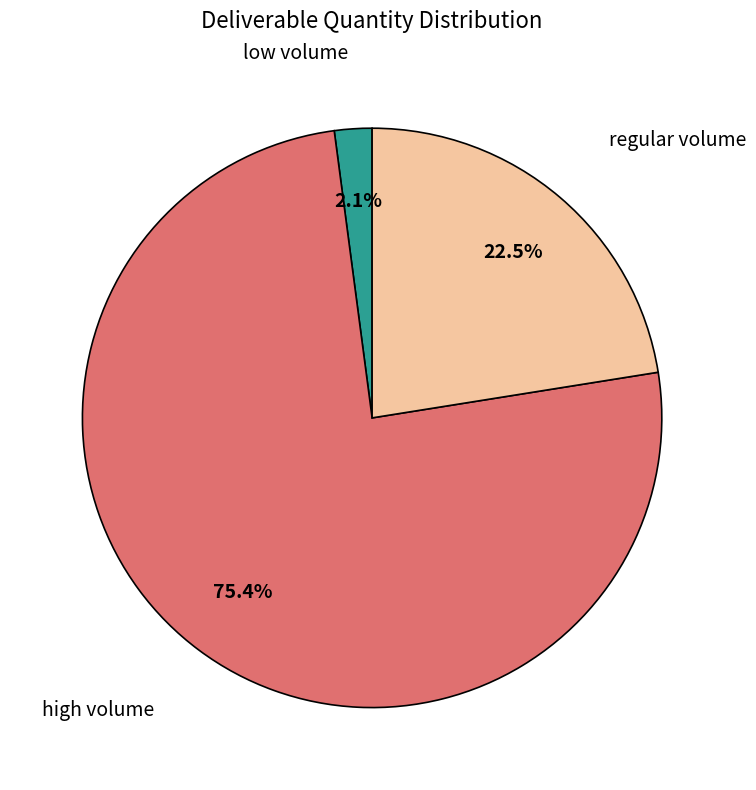

How many segments does this pie chart have?

3